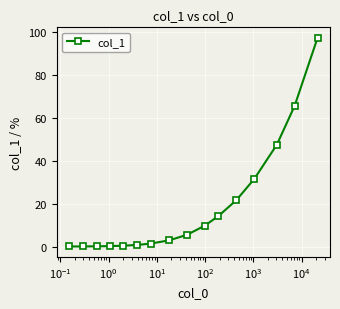

Does the chart display data point markers on the line(s)?

Yes